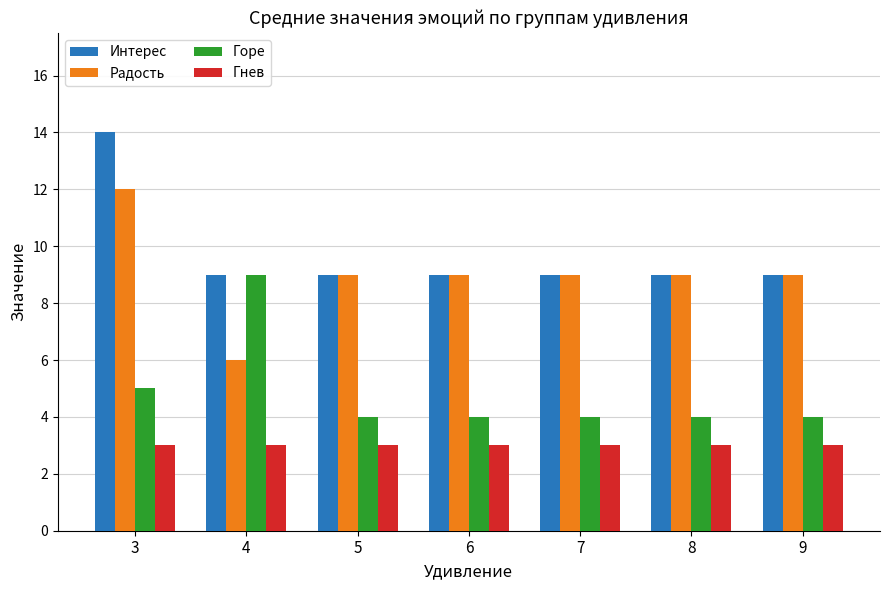

Reading left to right, extract all data points from this chart.

Интерес: 3=14	4=9	5=9	6=9	7=9	8=9	9=9
Радость: 3=12	4=6	5=9	6=9	7=9	8=9	9=9
Горе: 3=5	4=9	5=4	6=4	7=4	8=4	9=4
Гнев: 3=3	4=3	5=3	6=3	7=3	8=3	9=3